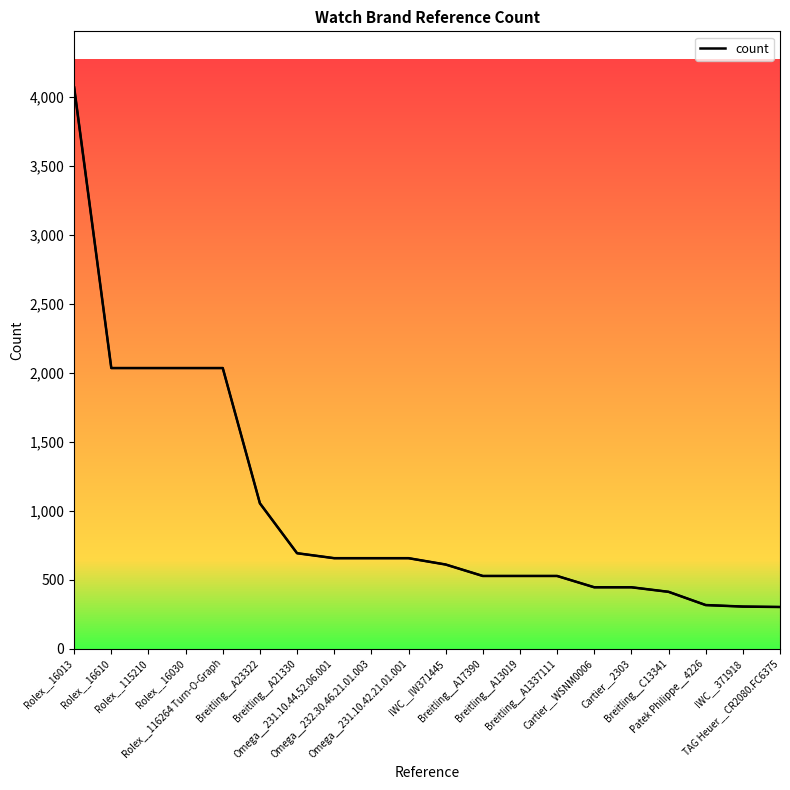

Rank the categories by value from lowest to highest.

TAG Heuer__CR2080.FC6375, IWC__371918, Patek Philippe__4226, Breitling__C13341, Cartier__WSNM0006, Cartier__2303, Breitling__A17390, Breitling__A13019, Breitling__A1337111, IWC__IW371445, Omega__231.10.44.52.06.001, Omega__232.30.46.21.01.003, Omega__231.10.42.21.01.001, Breitling__A21330, Breitling__A23322, Rolex__16610, Rolex__115210, Rolex__16030, Rolex__116264 Turn-O-Graph, Rolex__16013